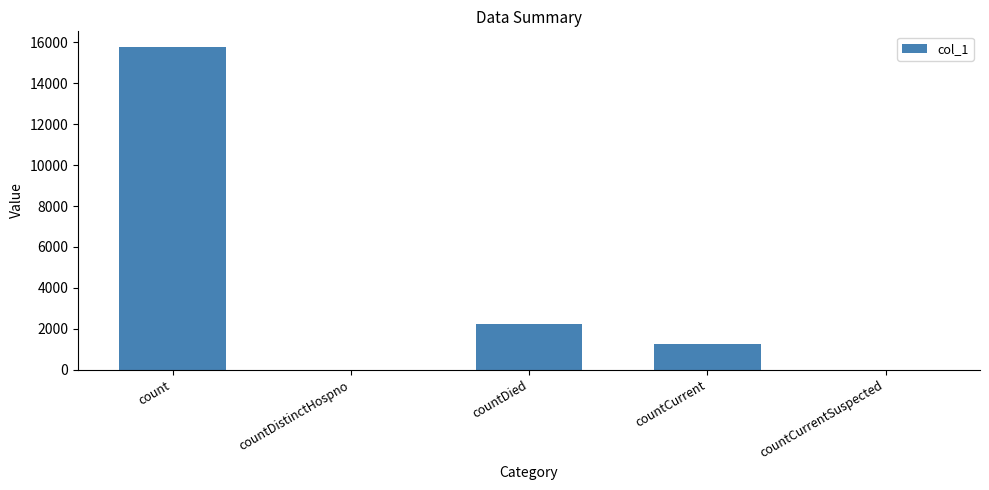

How many series are shown in this chart?

1